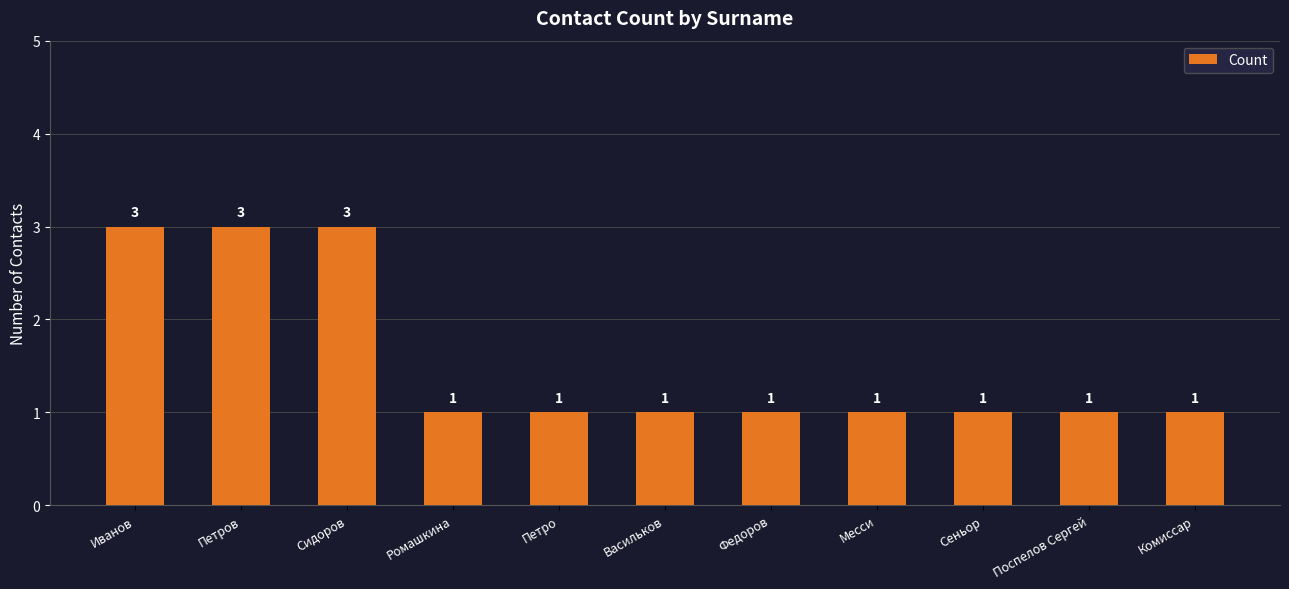

True or false: the data shows 0 at Поспелов Сергей.

False